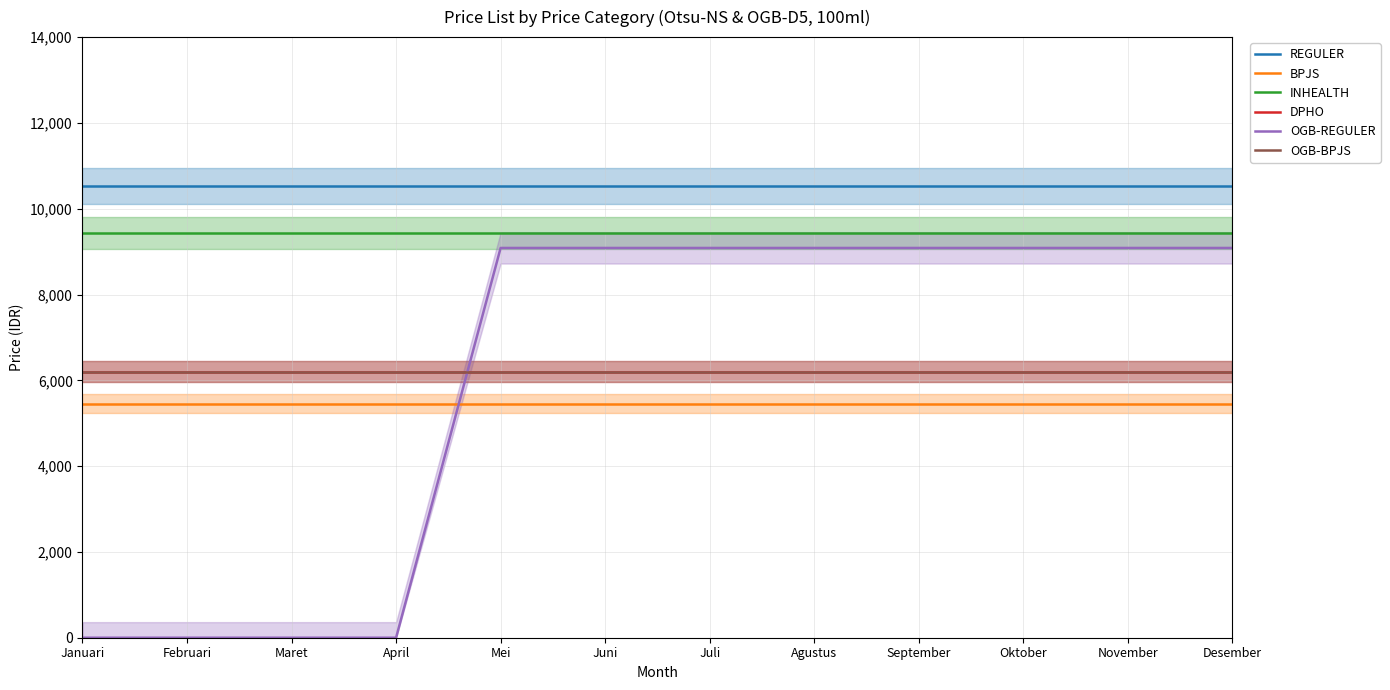

What is the sum of all DPHO values?

74424